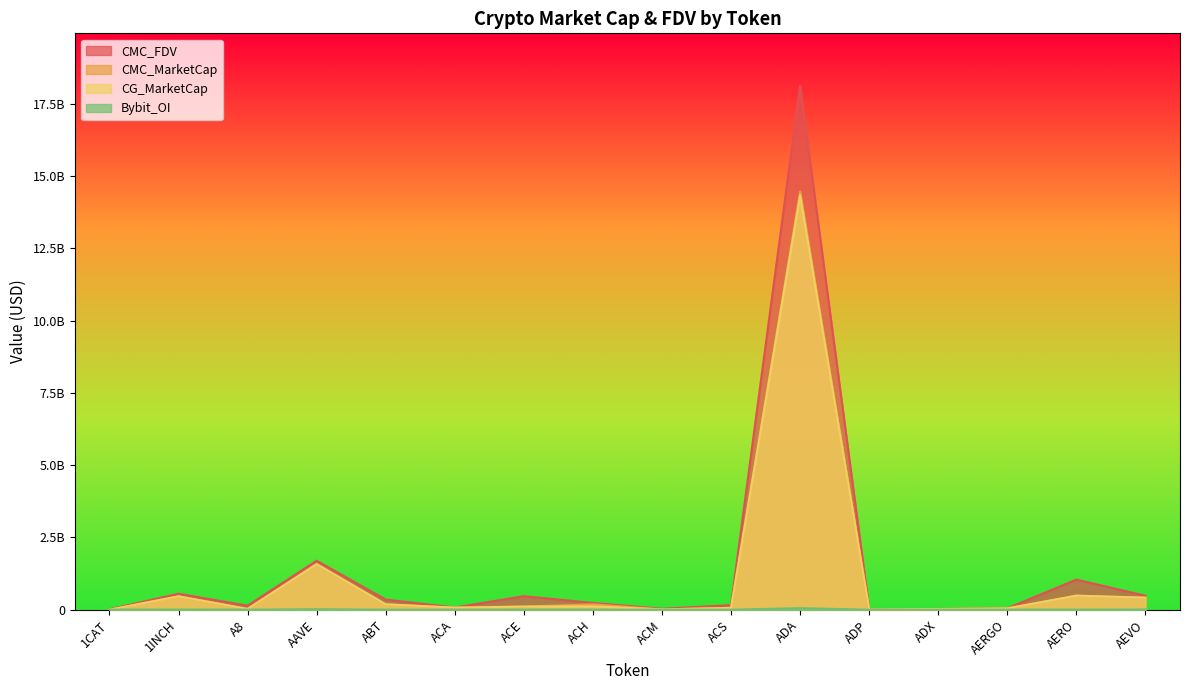

What is the label of the 15th point from the left?

AERO